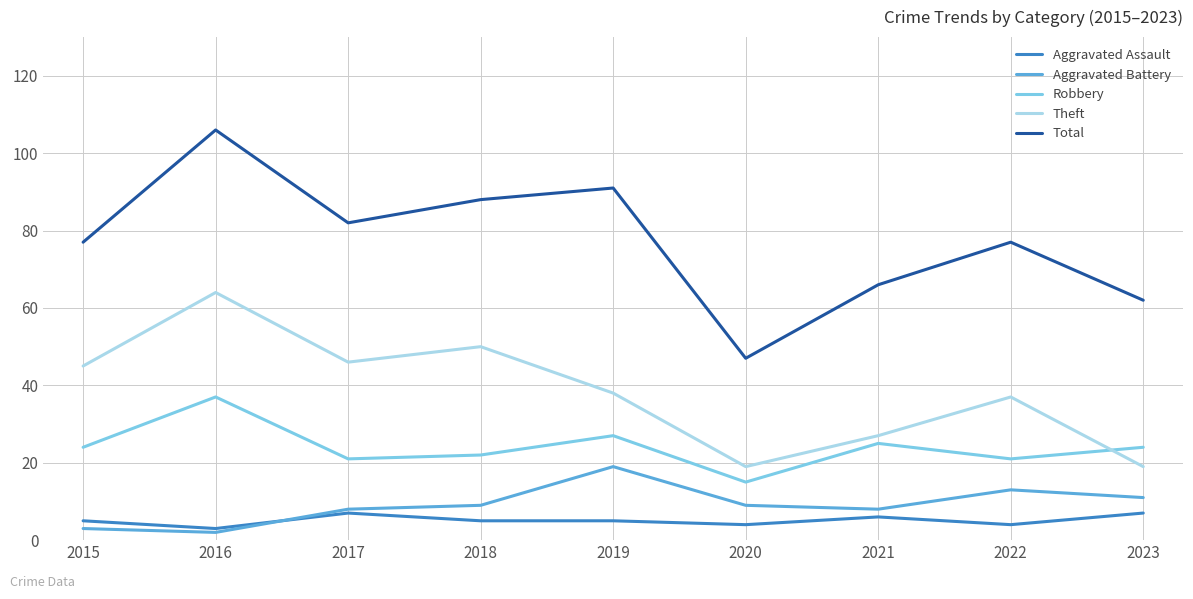

True or false: Total and Aggravated Assault intersect in this chart.

False